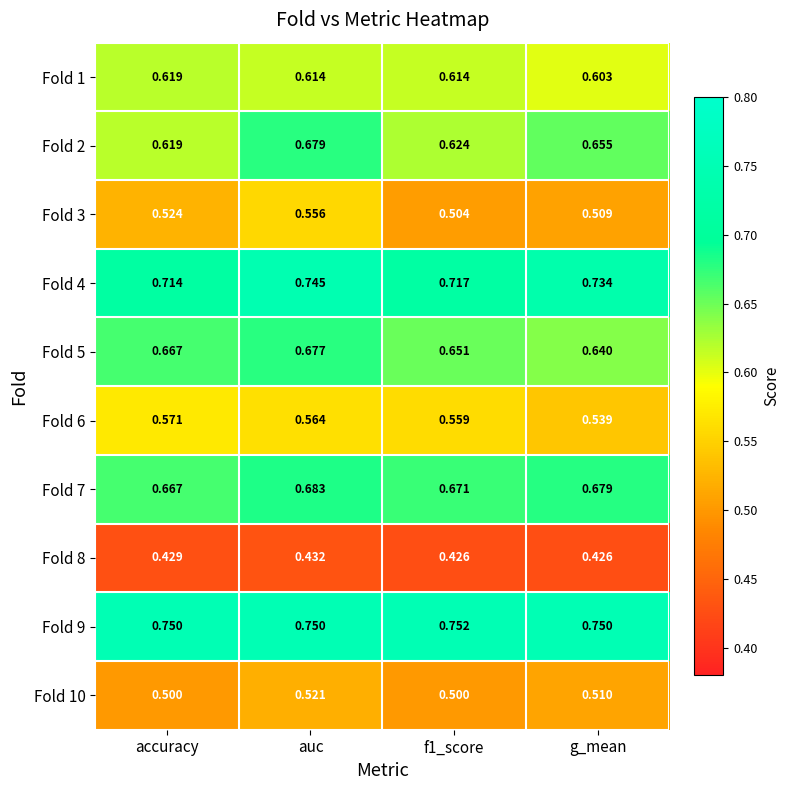

At which label is Fold 5 closest to 0?

g_mean